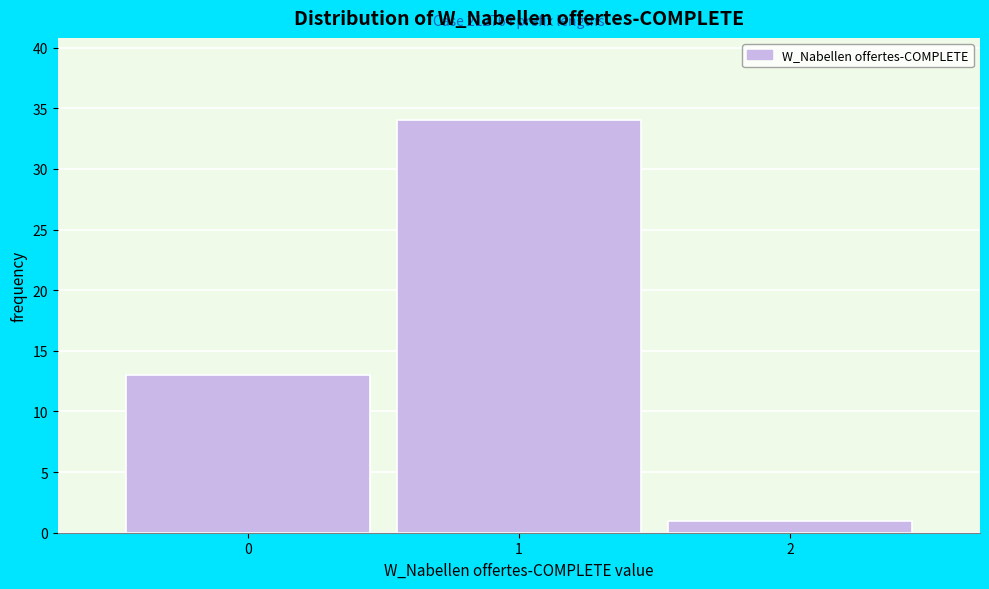

Which range on the x-axis has the tallest bar?

0.5 to 1.5